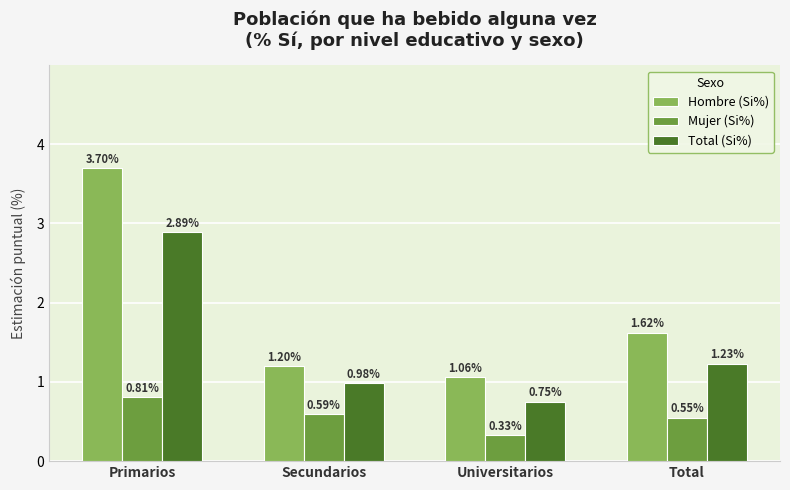

Are the bars grouped side by side (vs. stacked)?

Yes